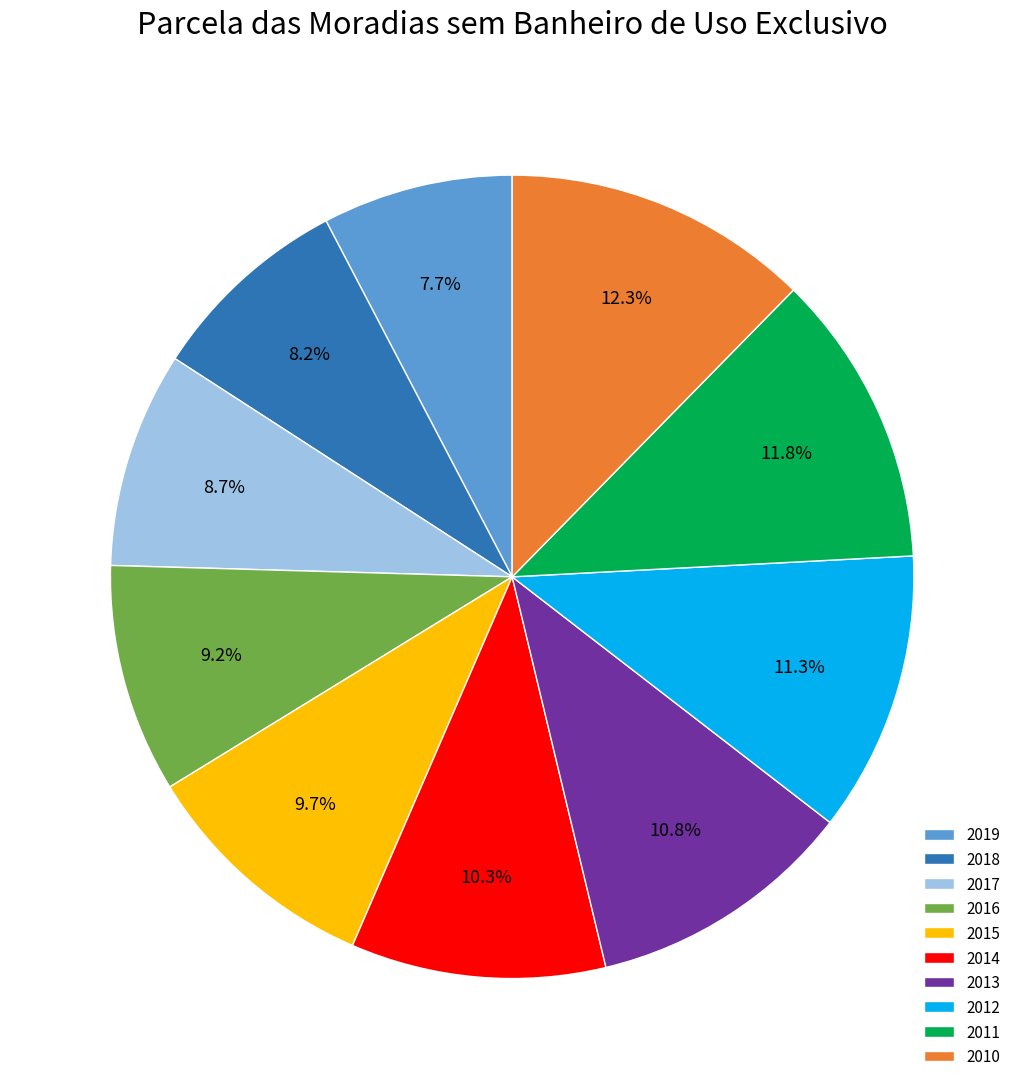

To the nearest percent, what is the difference between the 2018 and 2011 slice percentages?

4%